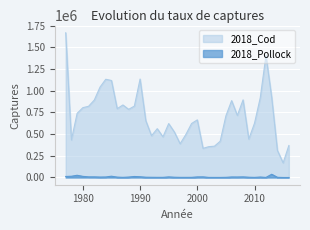

Reading left to right, list all the values displayed in this chart.

2018_Pollock: 1977=11709.5	1978=14321.1	1979=25424.8	1980=12958.6	1981=7231.5	1982=7229.0	1983=4967.7	1984=5933.4	1985=14760.2	1986=4315.4	1987=1789.5	1988=4998.2	1989=11468.5	1990=8451.9	1991=3250.6	1992=2362.3	1993=1666.0	1994=1701.1	1995=6739.5	1996=3154.9	1997=1454.7	1998=1402.1	1999=1757.8	2000=6625.1	2001=7114.2	2002=1003.8	2003=777.0	2004=731.7	2005=1879.3	2006=6025.6	2007=5689.2	2008=7024.9	2009=3108.6	2010=1215.8	2011=5273.0	2012=856.5	2013=37178.7	2014=2039.1	2015=37.9	2016=6.0
2018_Cod: 1977=1669380.0	1978=432925.0	1979=740541.0	1980=805551.0	1981=821497.0	1982=893635.0	1983=1042800.0	1984=1133280.0	1985=1119070.0	1986=794109.0	1987=836643.0	1988=786067.0	1989=823390.0	1990=1135740.0	1991=655309.0	1992=481631.0	1993=562969.0	1994=469184.0	1995=622067.0	1996=523814.0	1997=389169.0	1998=495928.0	1999=622681.0	2000=664685.0	2001=336124.0	2002=355472.0	2003=361230.0	2004=418358.0	2005=711393.0	2006=886692.0	2007=715983.0	2008=895520.0	2009=443243.0	2010=626477.0	2011=918465.0	2012=1406210.0	2013=926001.0	2014=312412.0	2015=168673.0	2016=368823.0